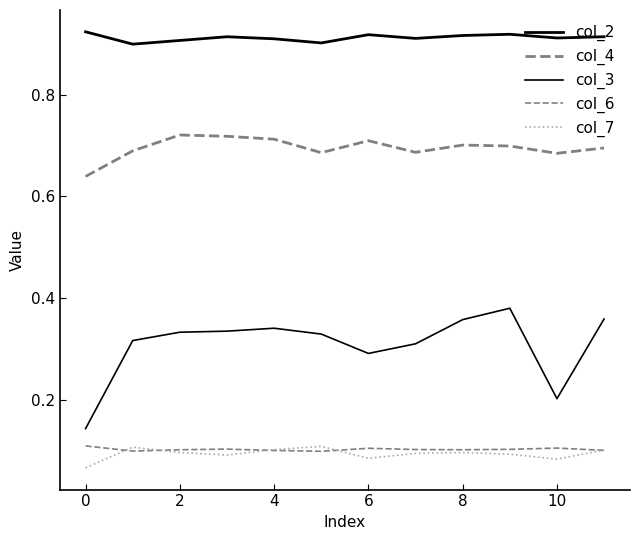

What is the average value of the col_7 series?

0.1